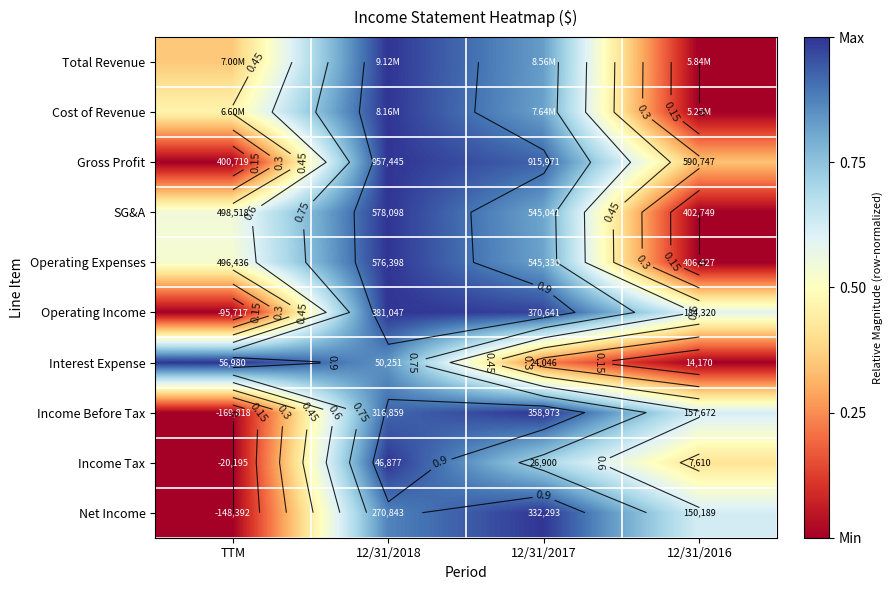

Is the value of Income Tax at TTM greater than the value of Gross Profit at 12/31/2016?

No